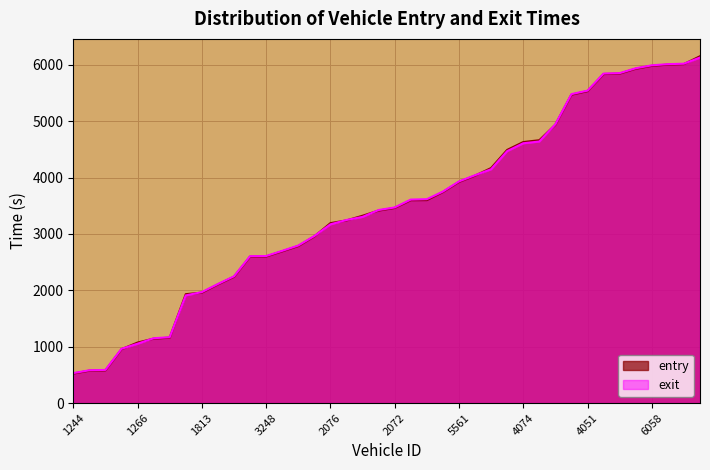

How many distinct data groups are displayed?

2